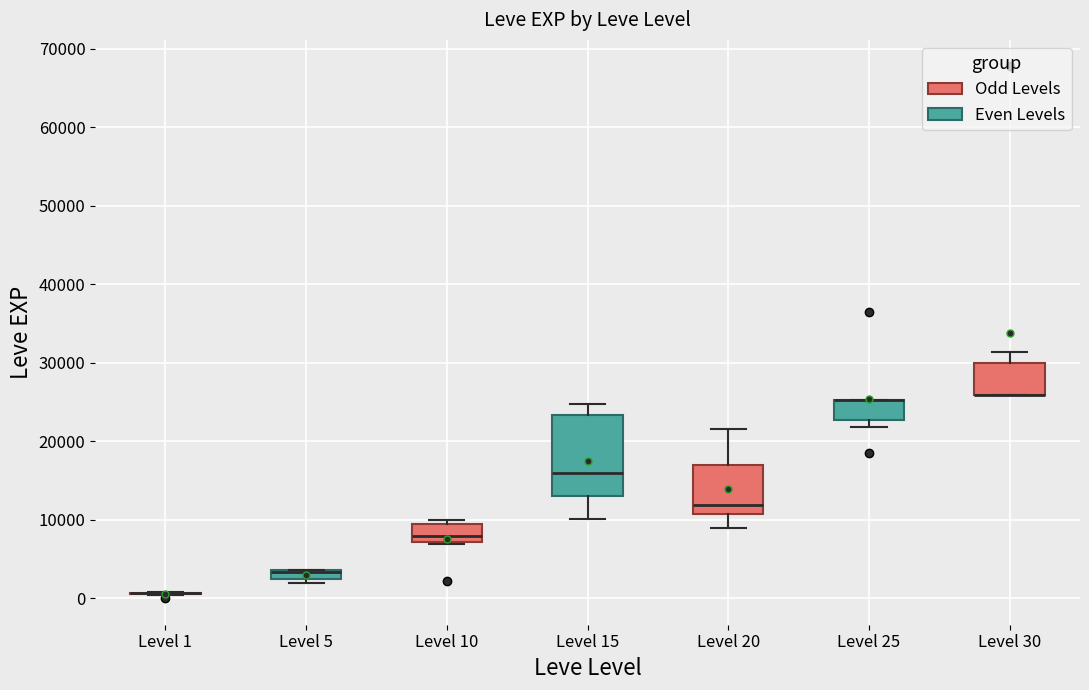

Where is the lower edge of the box for Level 30 on the y-axis? The values are not printed on the chart, so give them approximately, as read against the axis.

26000